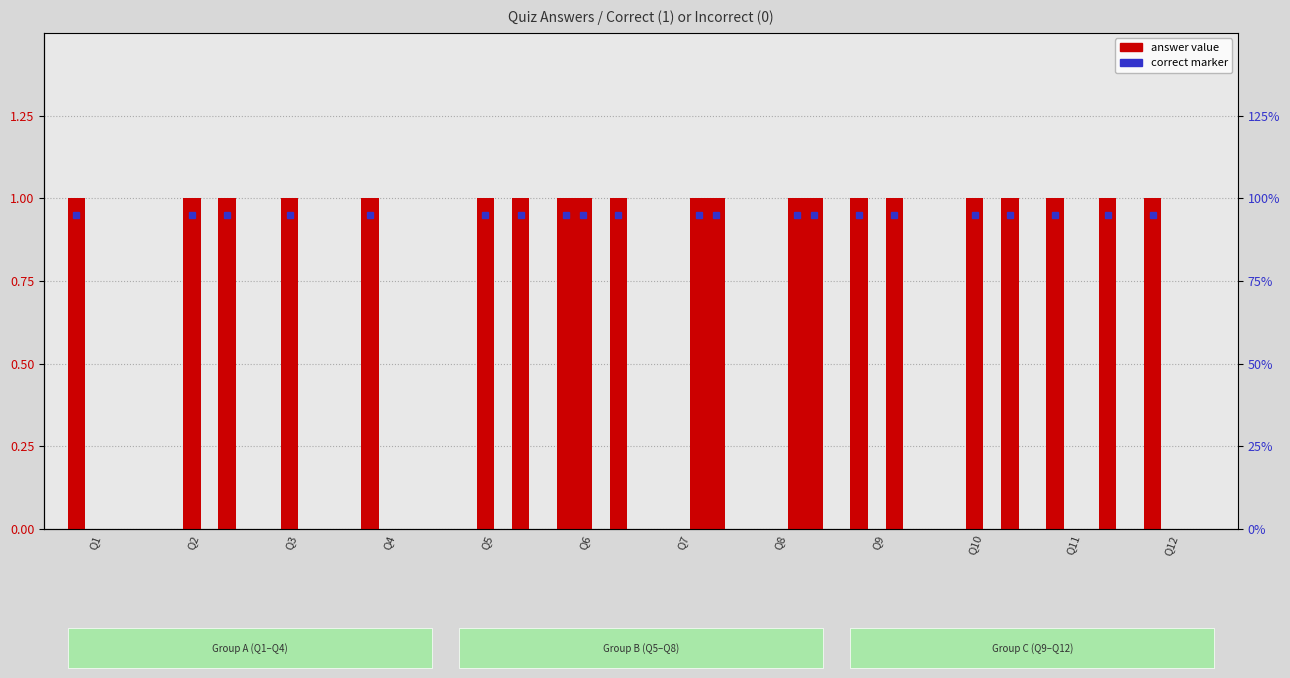

Reading left to right, what are all the values shown in this chart?

a1: 1	0	0	1	0	1	0	0	1	0	1	1
a2: 0	1	1	0	1	1	0	0	0	1	0	0
a3: 0	0	0	0	0	0	1	1	1	0	0	0
a4: 0	1	0	0	1	1	1	1	0	1	1	0